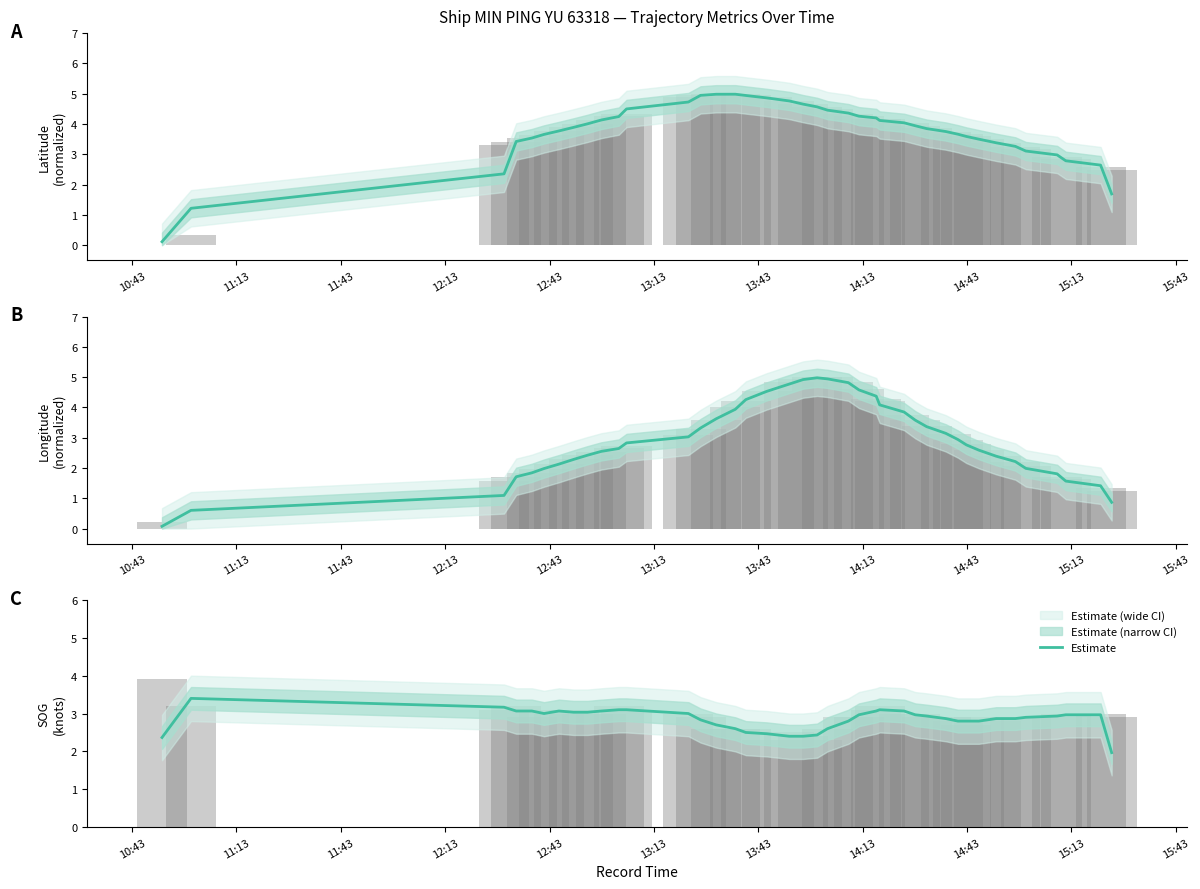

What is the average value of the Raw values series?

2.9